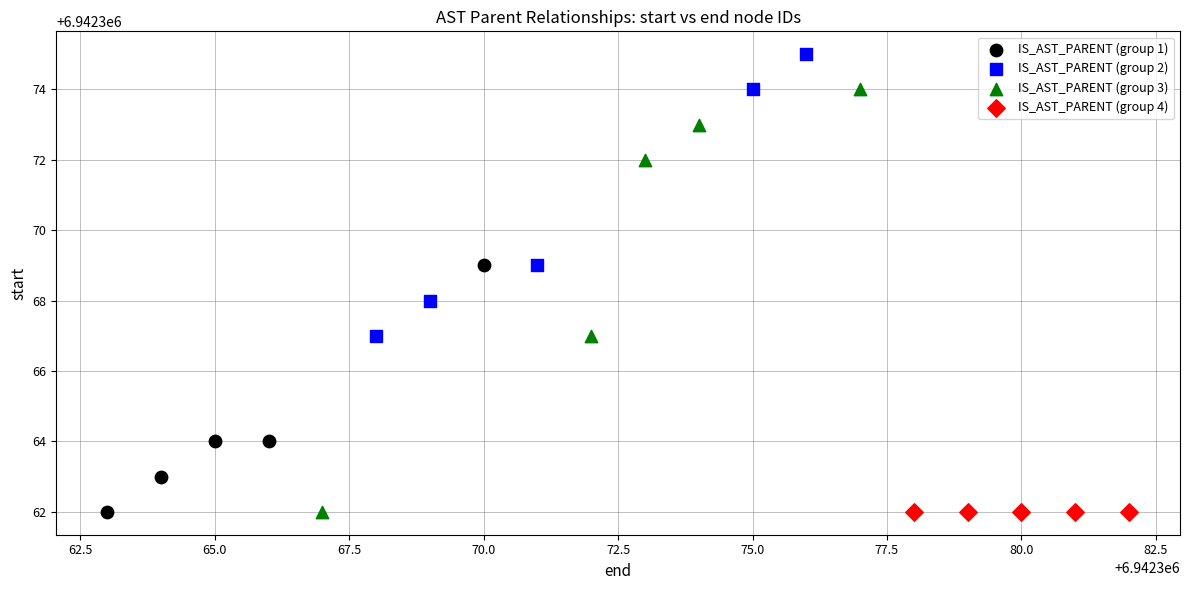

Which series reaches the maximum Y coordinate?

IS_AST_PARENT (group 2)